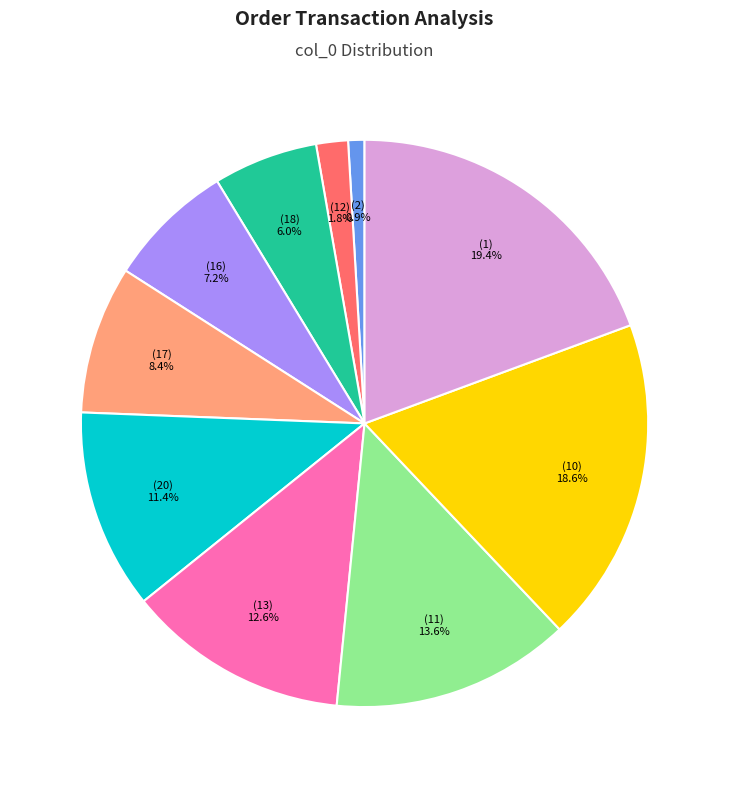

Does any single category account for the majority?

No